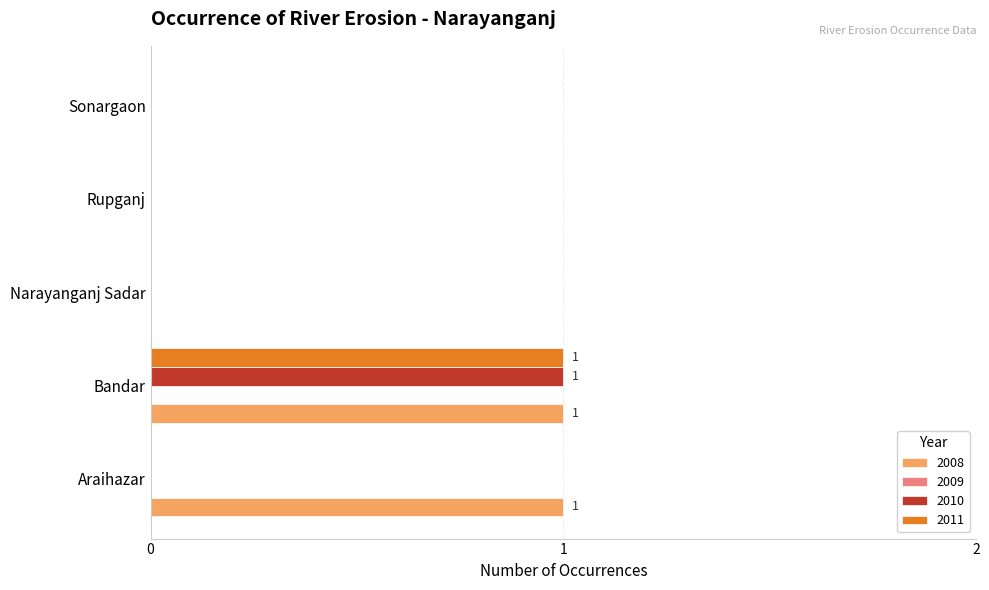

Which category has the highest value in the 2010 series?

Bandar